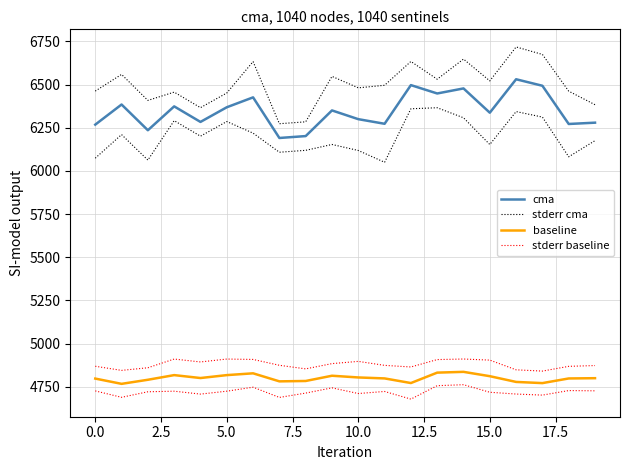

What is the difference between the stderr cma values at 5.0 and 2.5?

47.9